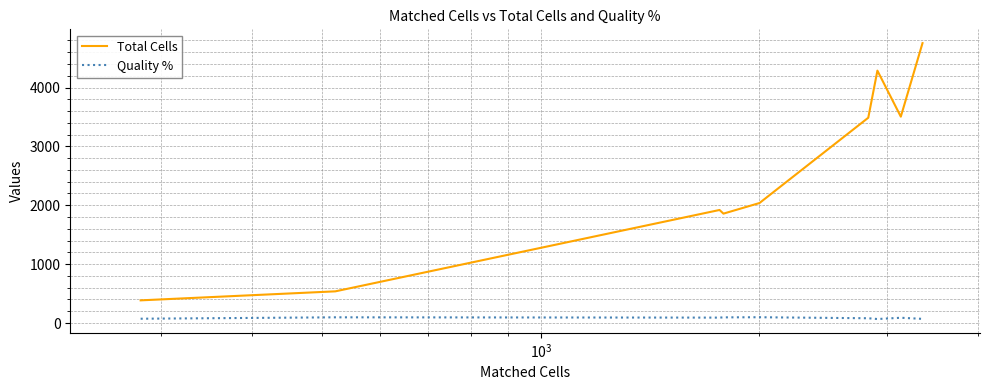

What is the smallest value displayed?

67.8